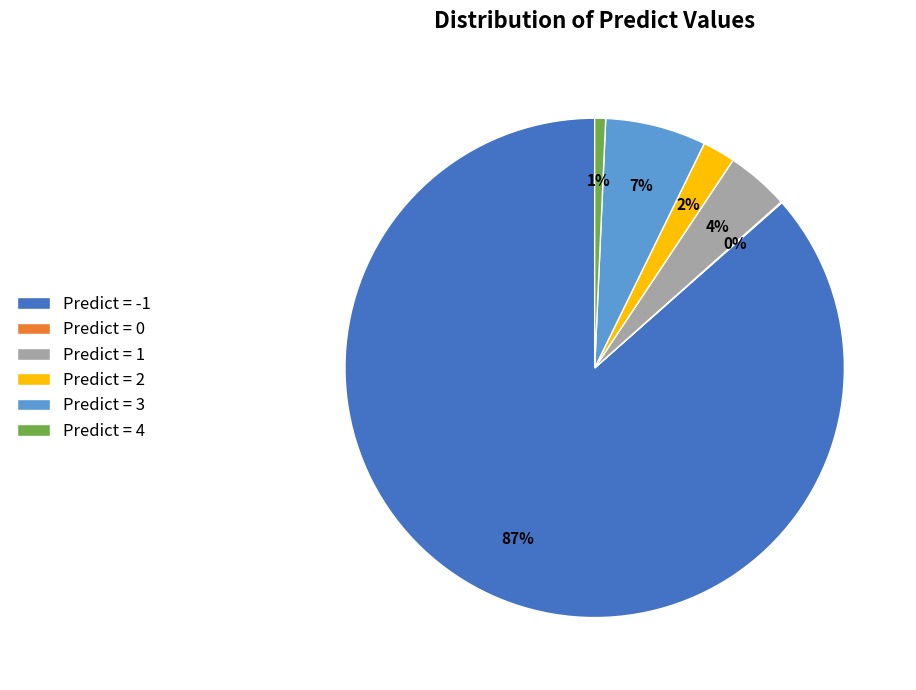

Which has a higher value, Predict = 4 or Predict = 2?

Predict = 2